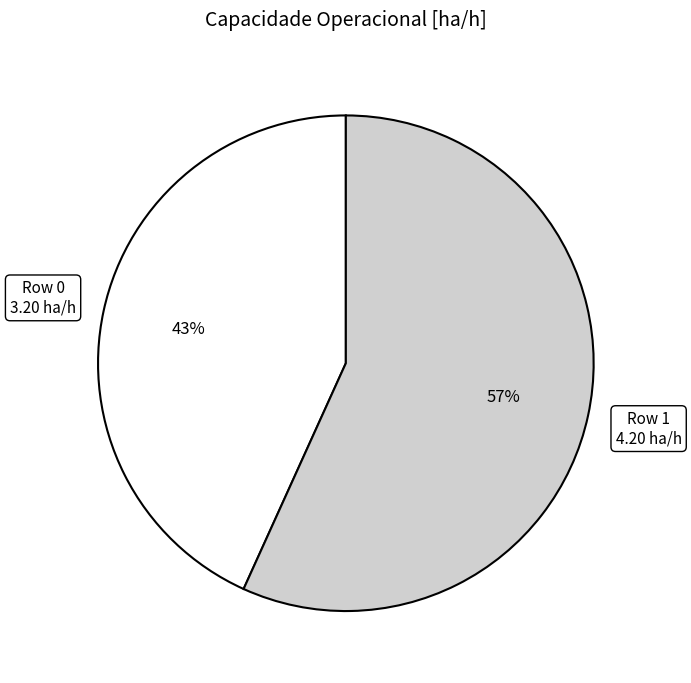

To the nearest percent, what is the difference between the largest and smallest slice percentages?

14%